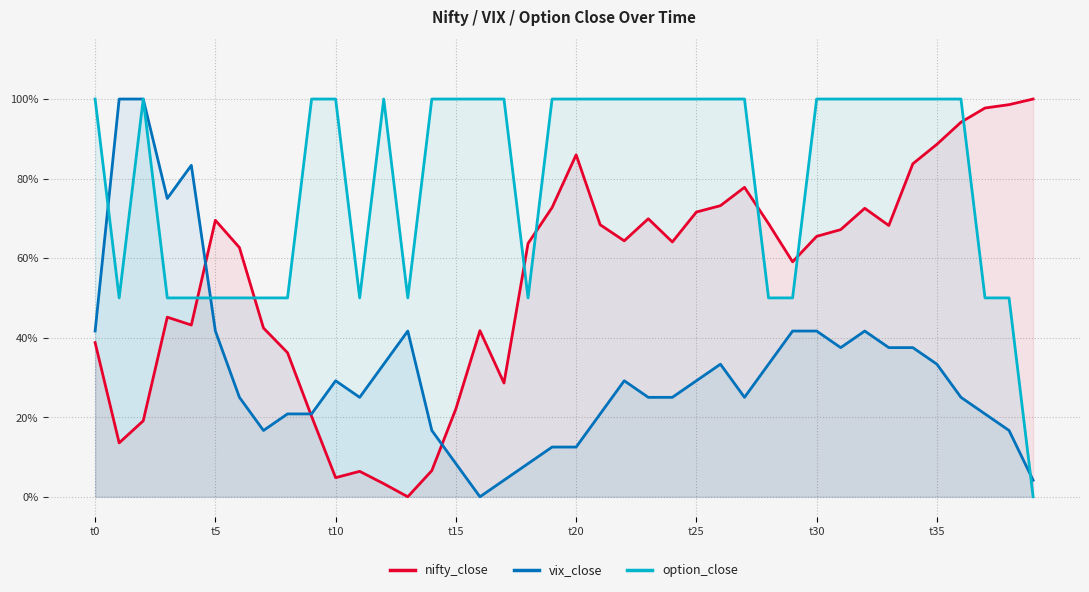

What is the difference between the second highest and second lowest values in the nifty_close series?

1.0